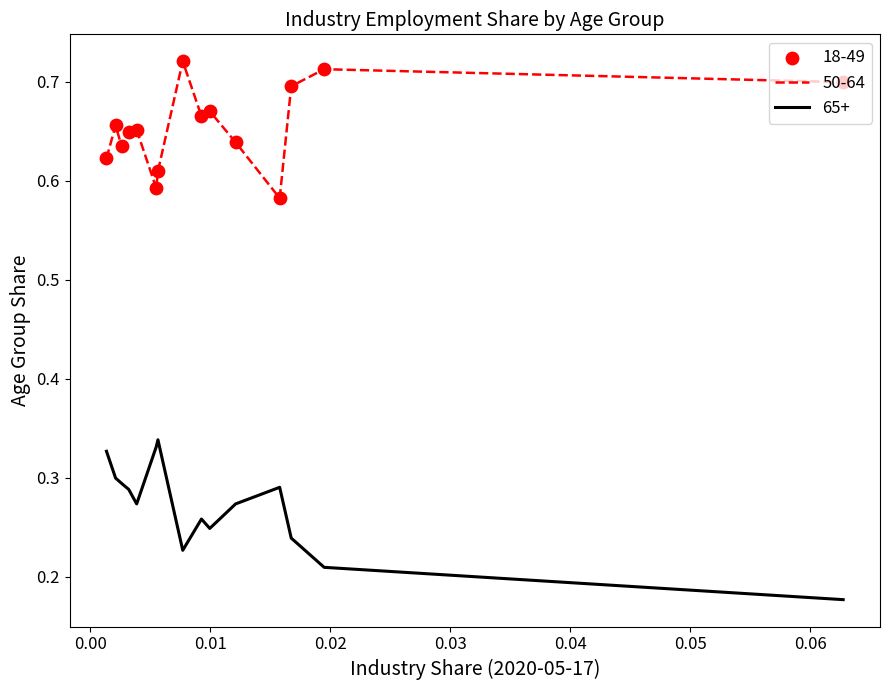

True or false: 65+ and 50-64 intersect in this chart.

False